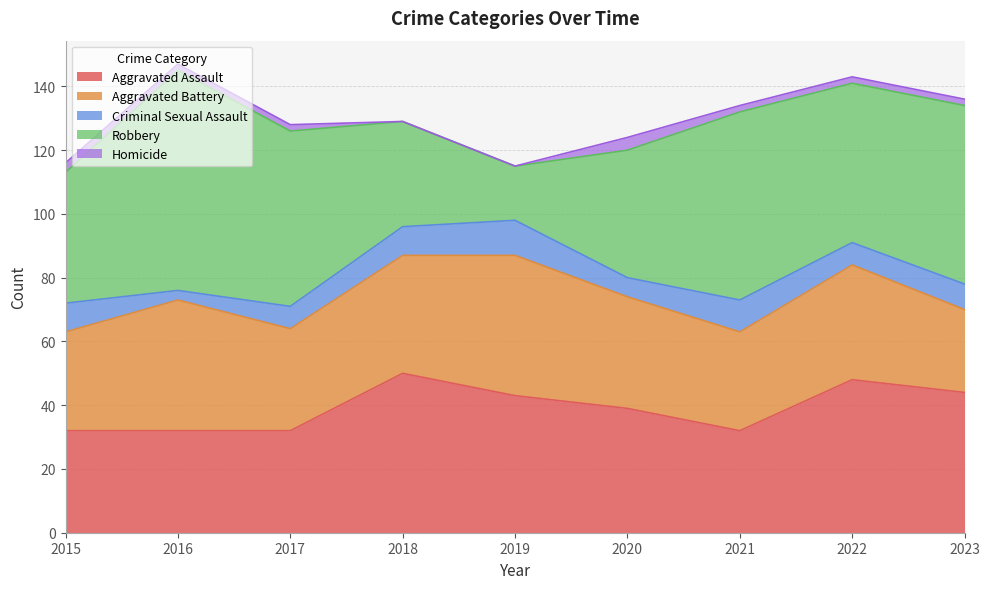

The value of Homicide at 2015 is 3. True or false?

True